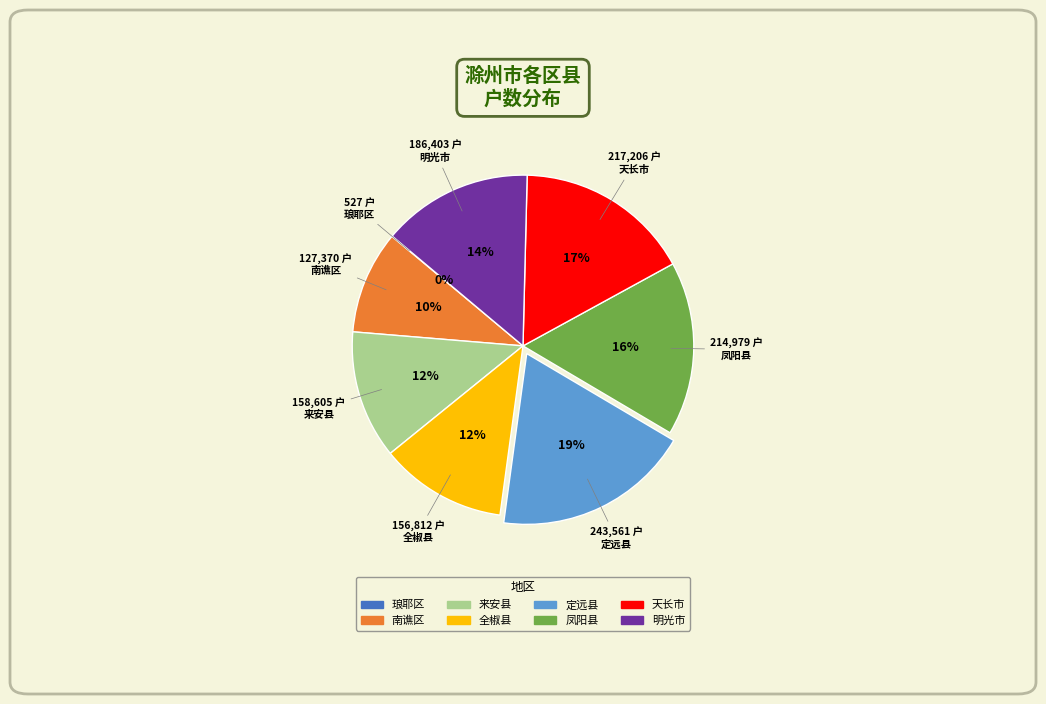

What is the largest slice in the pie chart?

定远县